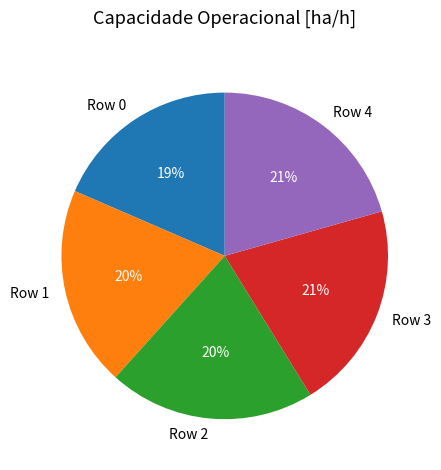

Which slice is the smallest?

Row 0